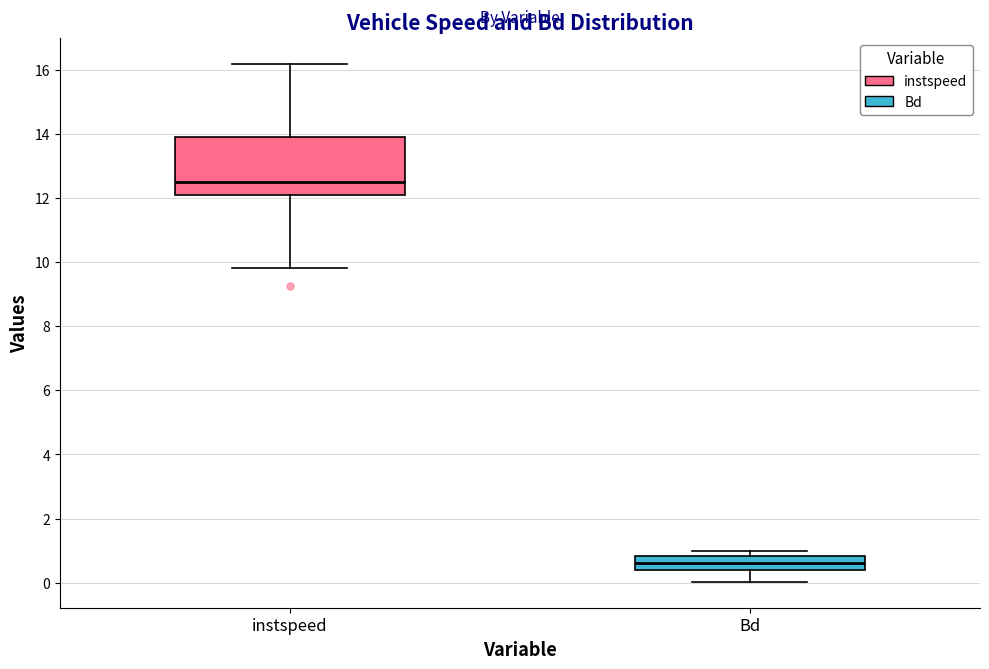

Reading left to right, read every box against the y-axis: the position of its median line, the range the box covers, and the ends of its whiskers. The values are not printed on the chart, so give them approximately, as read against the axis.

instspeed: median 12.4, box 12.0 to 14.0, whiskers 9.8 to 16.2
Bd: median 0.6, box 0.4 to 0.8, whiskers 0.0 to 1.0